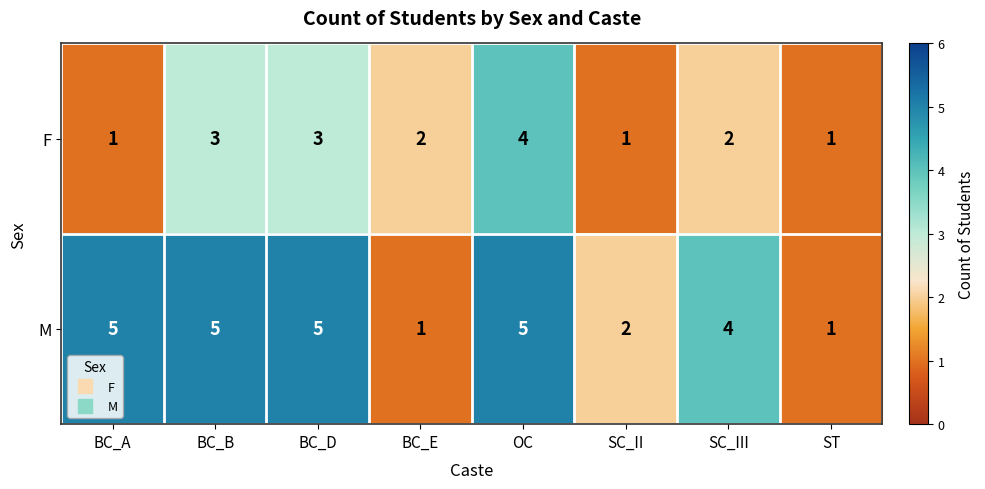

List the series in order of their peak value, highest first.

M, F